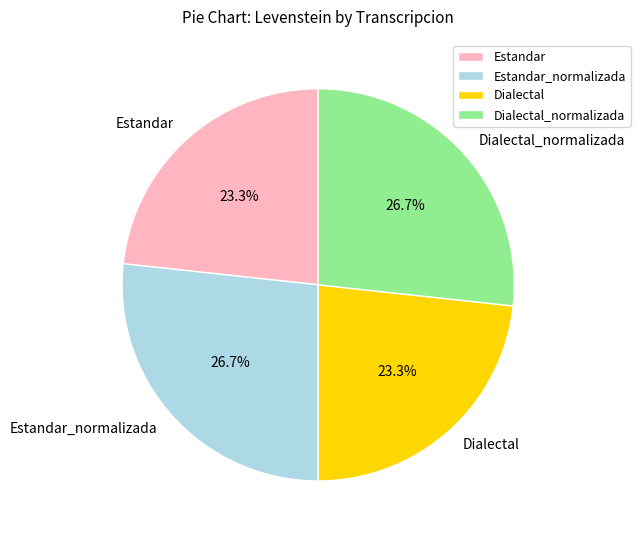

Is there any slice that represents more than half of the pie?

No